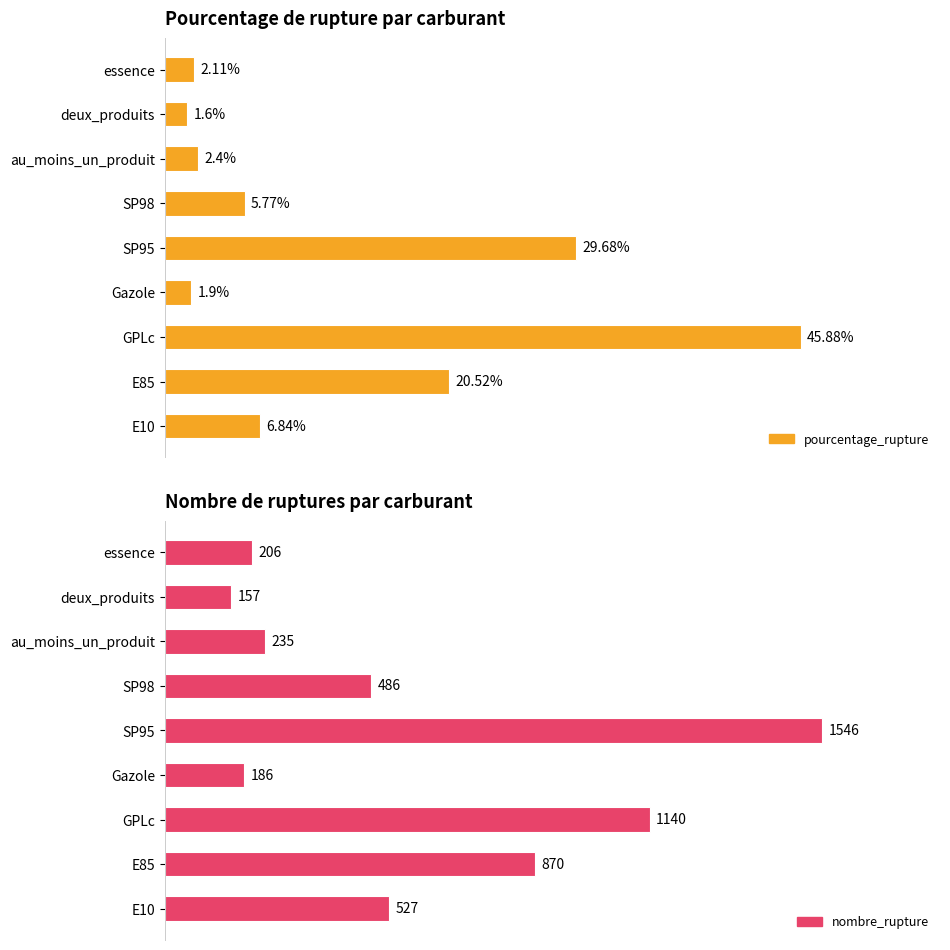

The value of pourcentage_rupture at SP98 is 3.3. True or false?

False